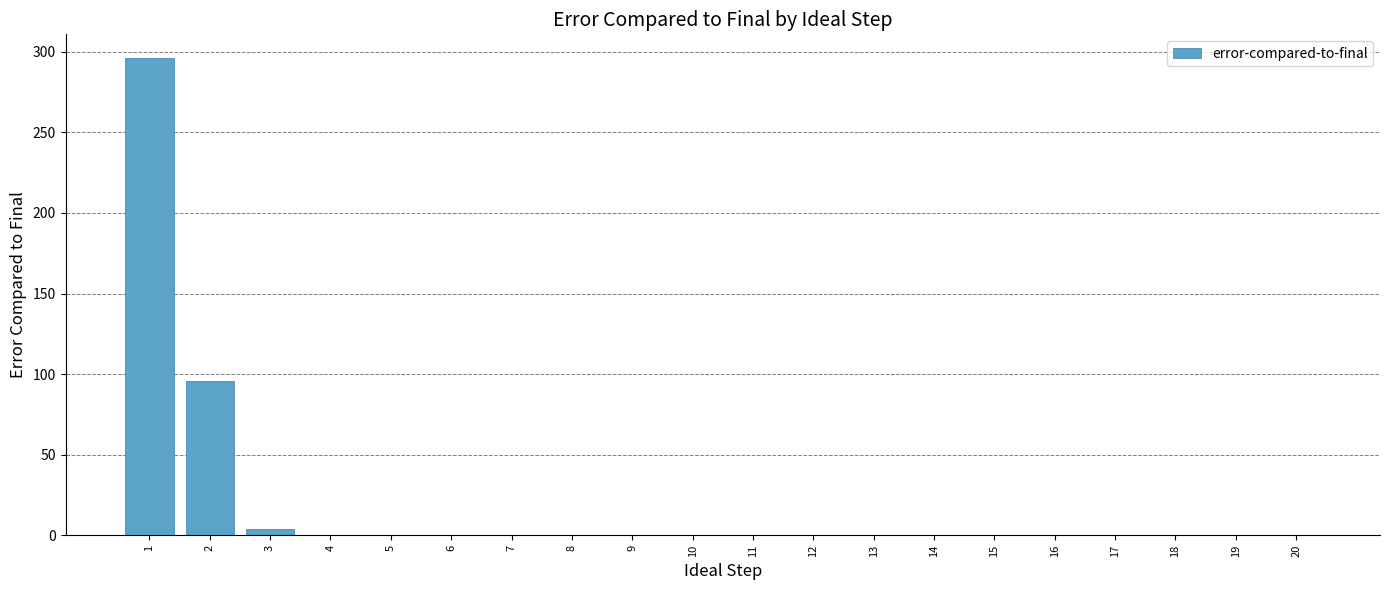

The value at 10 is -128. True or false?

False